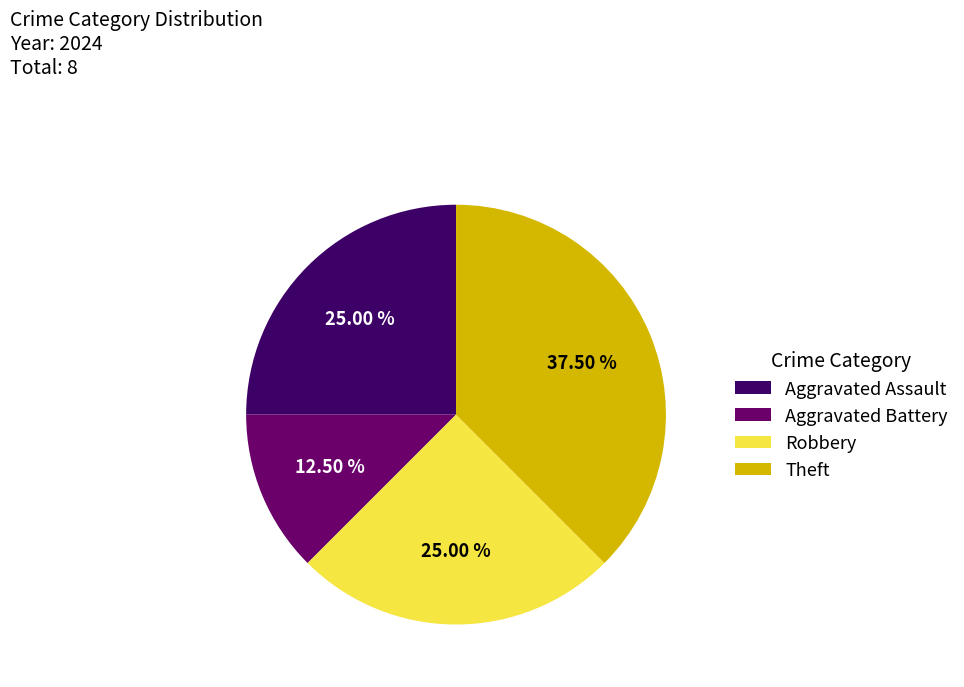

To the nearest percent, what is the average slice percentage?

25%